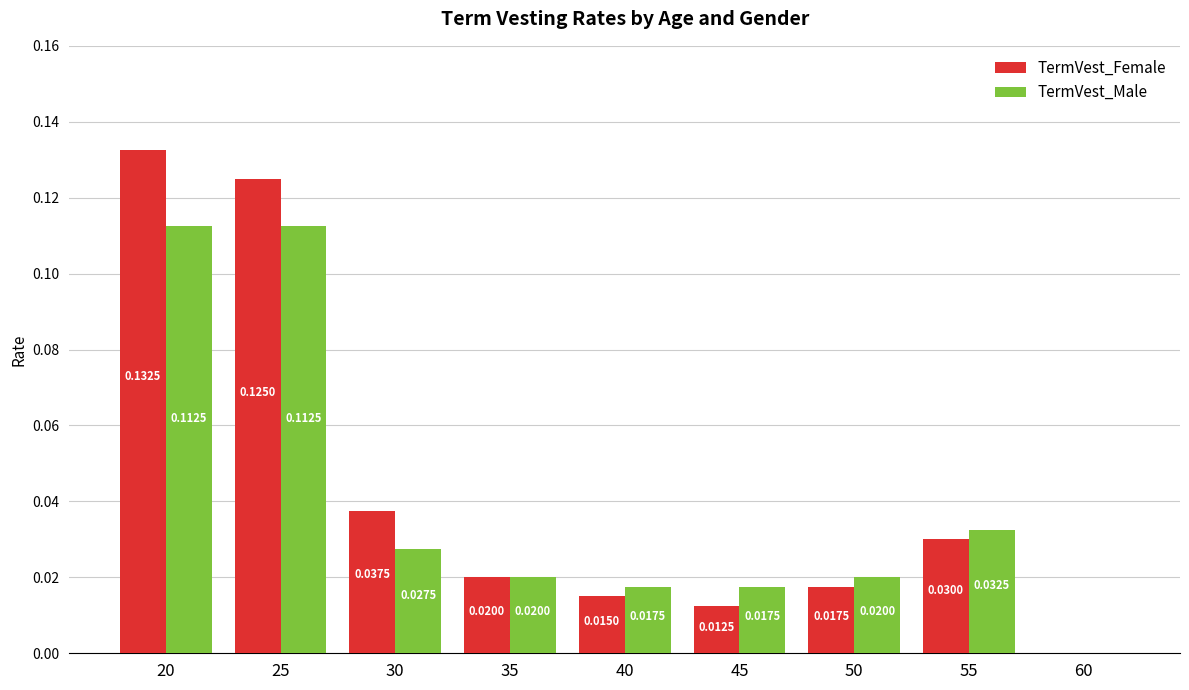

What is the sum of all TermVest_Female values?

0.4